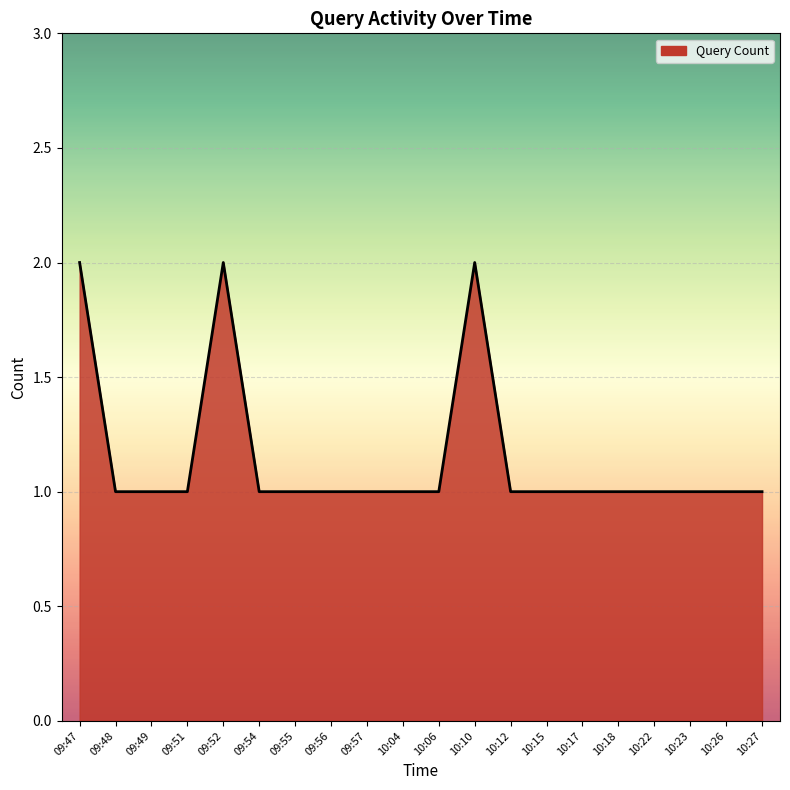

Is it true that the value at 10:18 is 1?

True